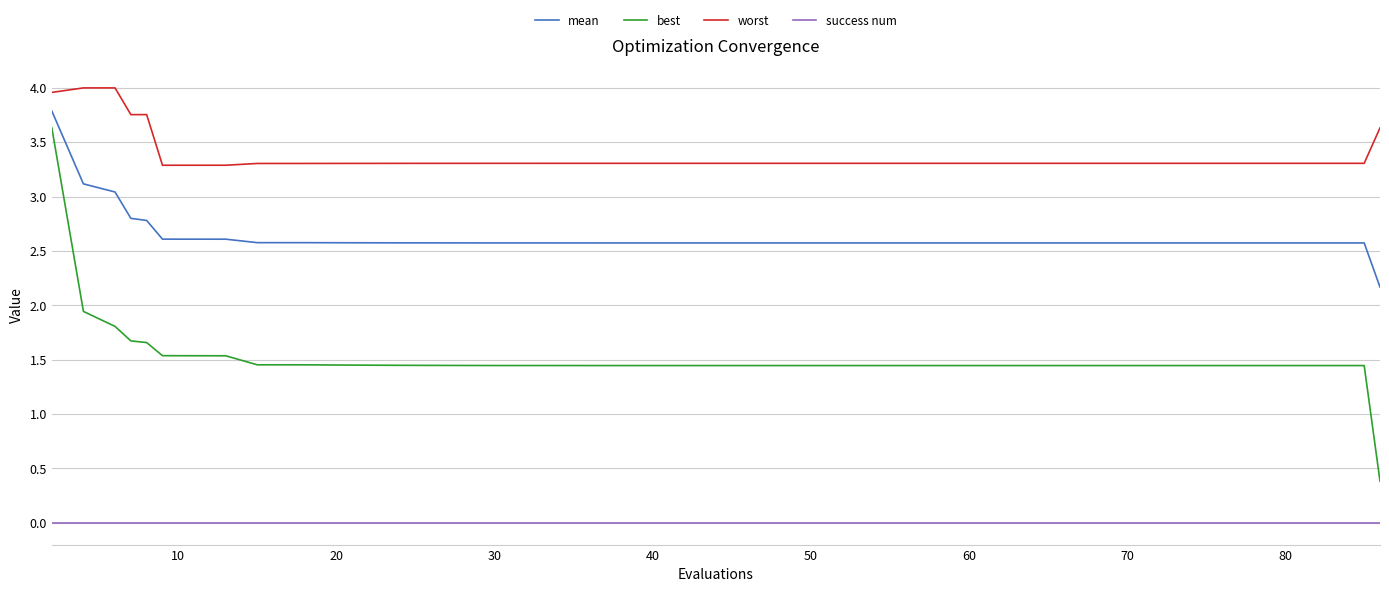

True or false: worst and success num cross at least once.

False